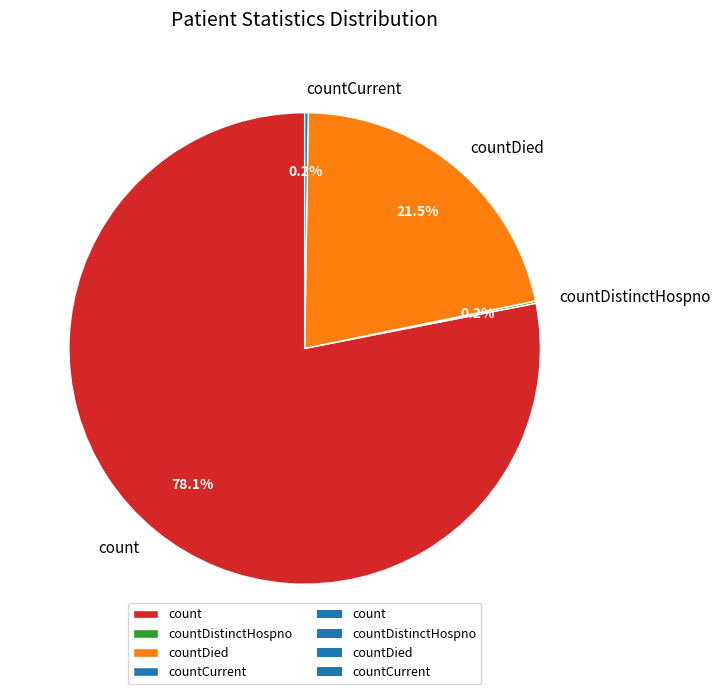

What is the ratio of the value at countDied to the value at count?

0.3